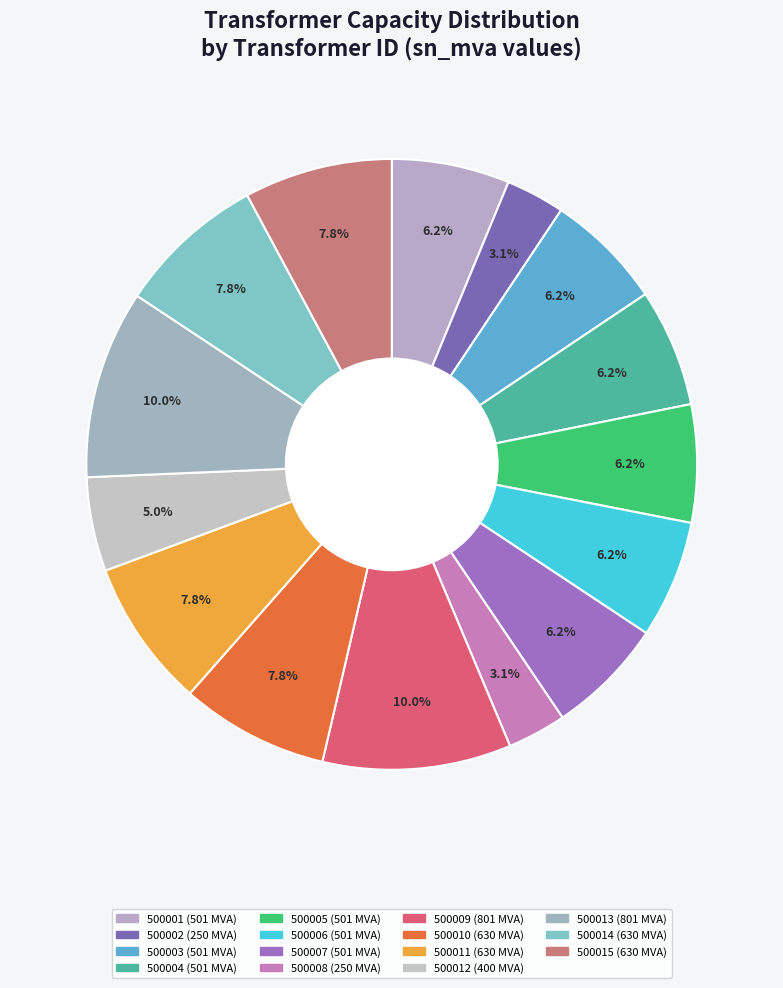

Is there a majority slice in this chart?

No